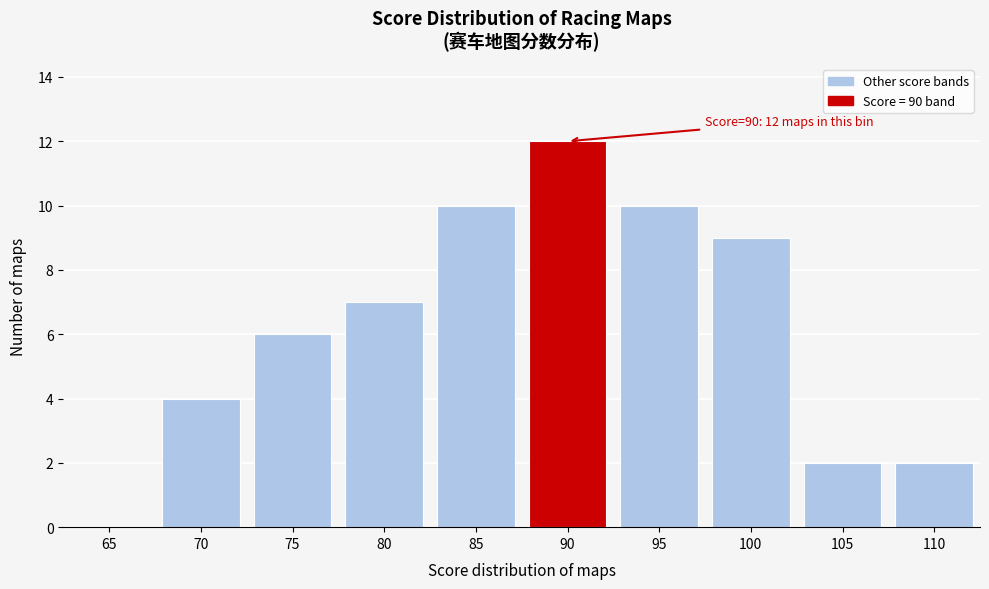

Reading left to right, transcribe all the data shown in this chart.

65=0	70=4	75=6	80=7	85=10	90=12	95=10	100=9	105=2	110=2